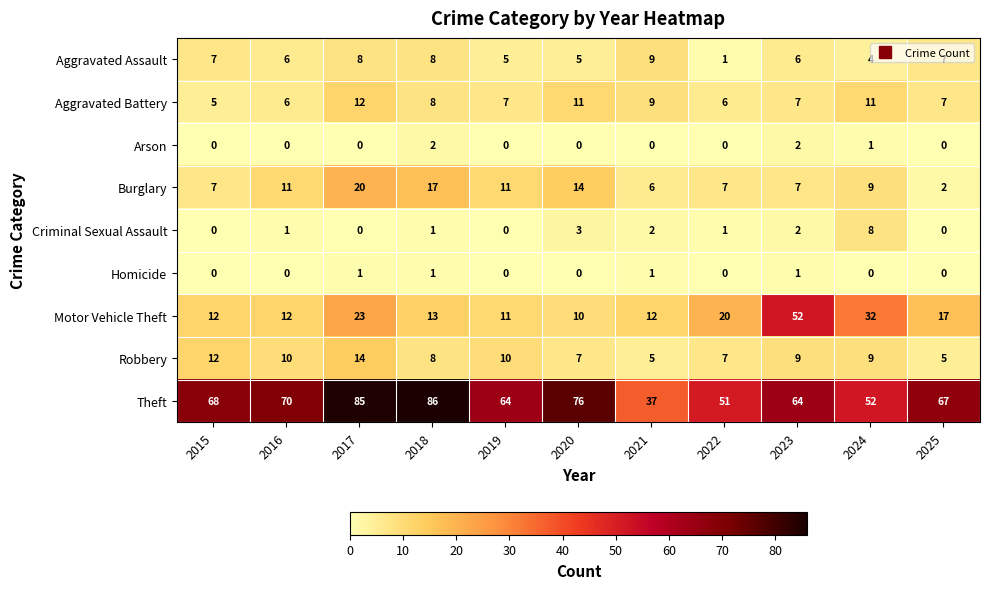

The Theft series shows 21 at 2020. True or false?

False